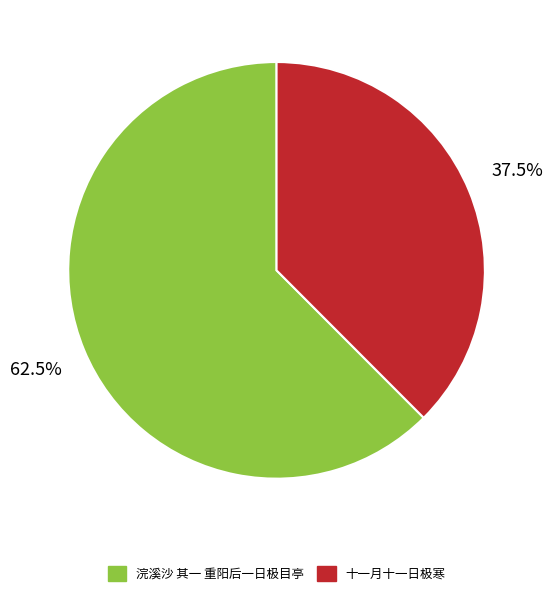

Between 浣溪沙 其一 重阳后一日极目亭 and 十一月十一日极寒, which is larger?

浣溪沙 其一 重阳后一日极目亭